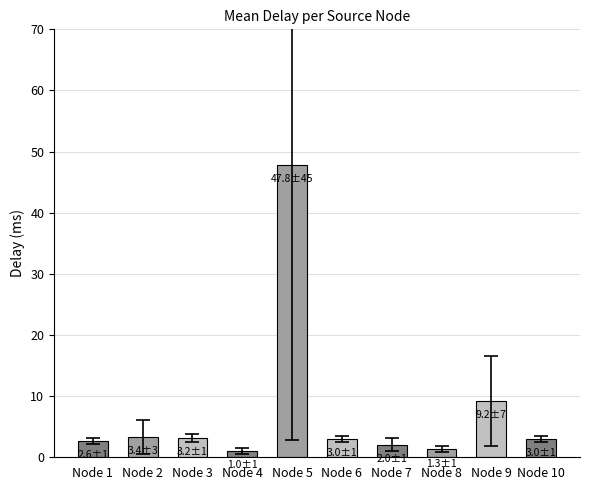

What is the difference between the second highest and minimum values?

8.2